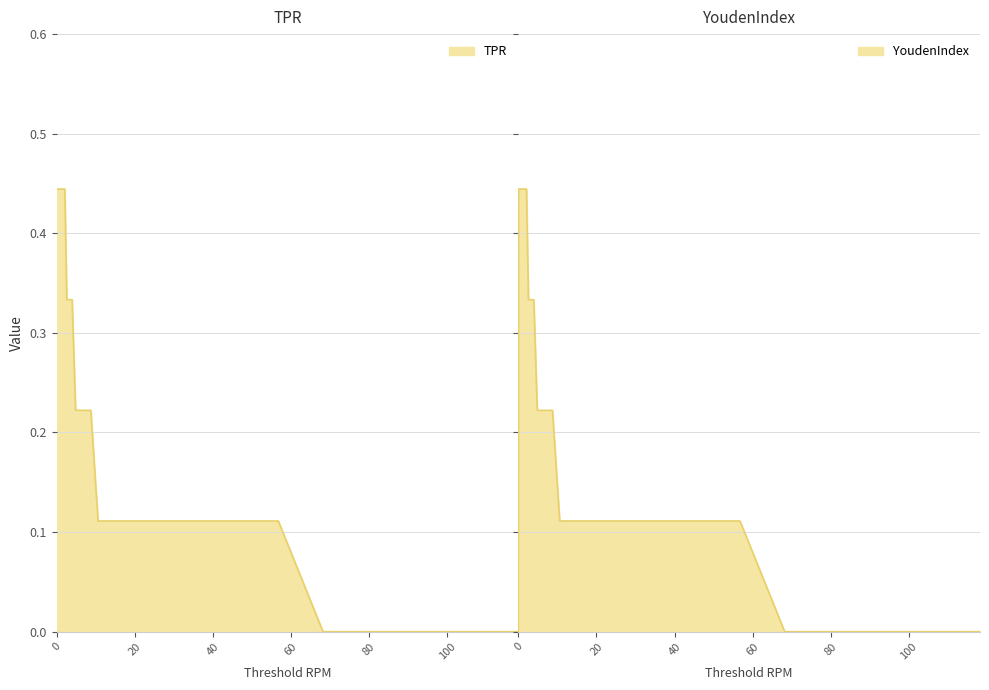

Reading left to right, transcribe all the data shown in this chart.

TPR: 0.4	0.4	0.4	0.4	0.4	0.4	0.4	0.4	0.4	0.4	0.3	0.3	0.3	0.2	0.2	0.2	0.2	0.1	0.1	0.1	0.1	0.1	0.1	0.1	0.1	0.1	0.1	0.0	0.0	0.0	0.0
YoudenIndex: 0.0	0.4	0.4	0.4	0.4	0.4	0.4	0.4	0.4	0.4	0.3	0.3	0.3	0.2	0.2	0.2	0.2	0.1	0.1	0.1	0.1	0.1	0.1	0.1	0.1	0.1	0.1	0.0	0.0	0.0	0.0